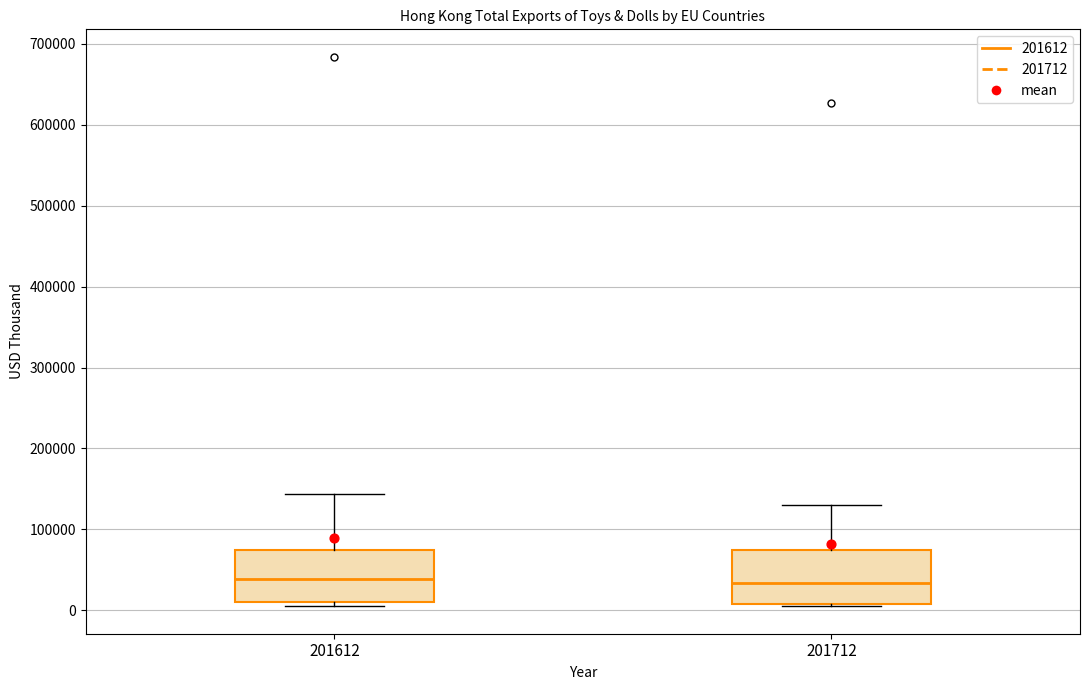

Reading left to right, transcribe this box plot: for each box, give where its median line is, the range the box spans, and where its two whiskers end, as read against the y-axis. The values are not printed on the chart, so give them approximately, as read against the axis.

201612: median 40000, box 10000 to 70000, whiskers 10000 (just below the box's lower edge) to 140000
201712: median 30000, box 10000 to 70000, whiskers 0 to 130000